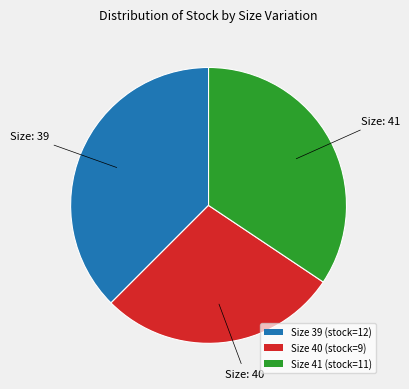

Is it true that Size 39 (stock=12) is 38% of the pie?

True